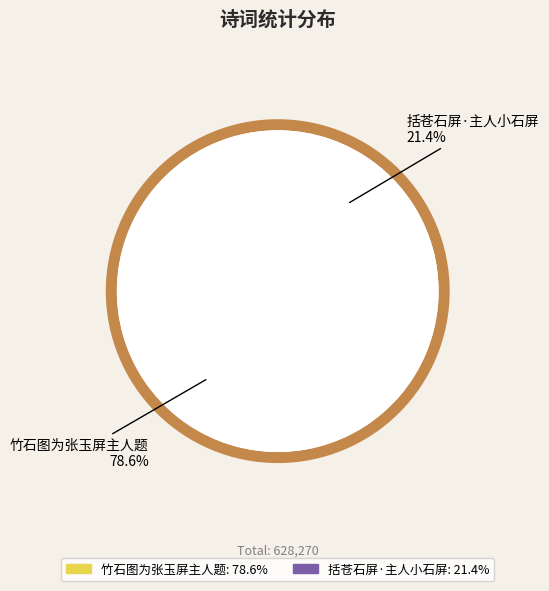

Which category has the smallest portion of the pie?

括苍石屏·主人小石屏